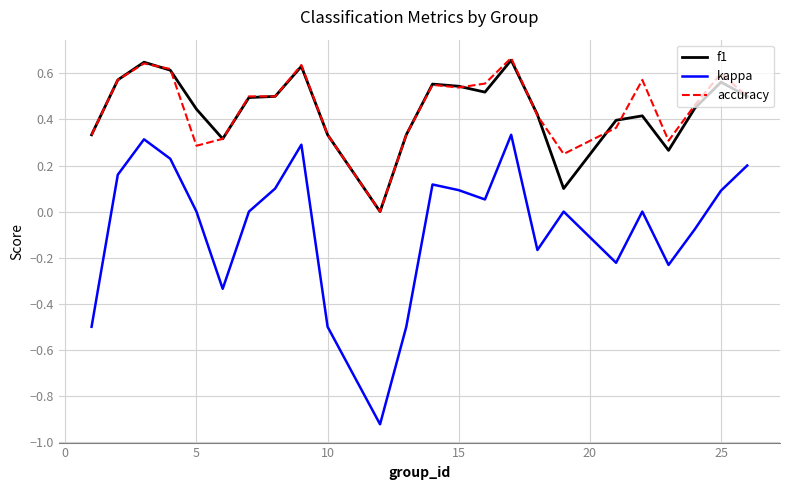

Which series has the widest spread of values?

kappa